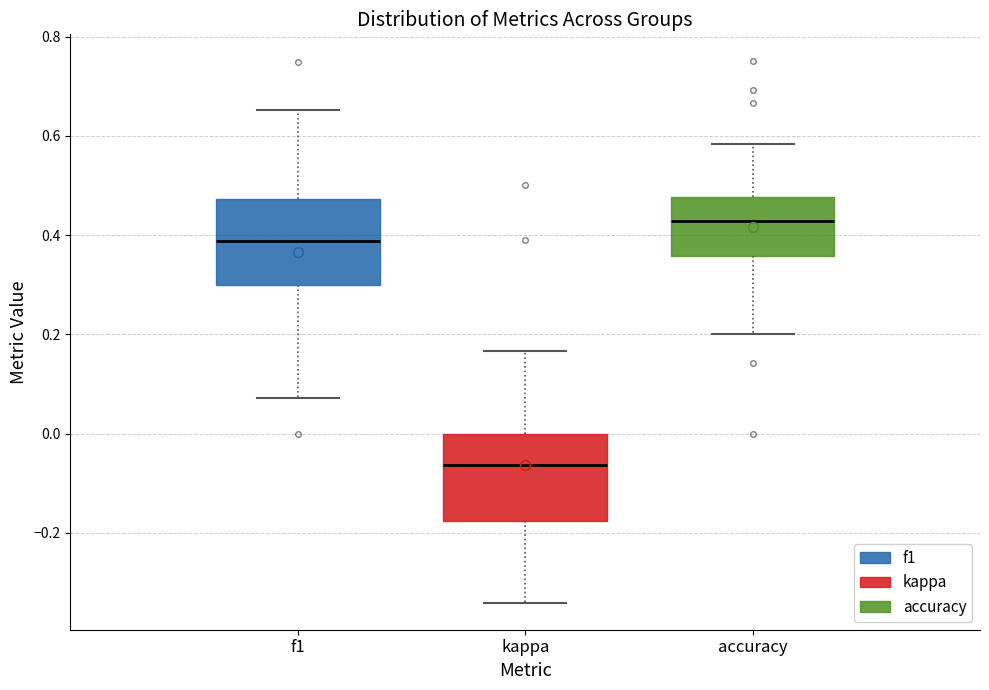

Where does the upper whisker of the box for f1 end on the y-axis? The values are not printed on the chart, so give them approximately, as read against the axis.

0.66